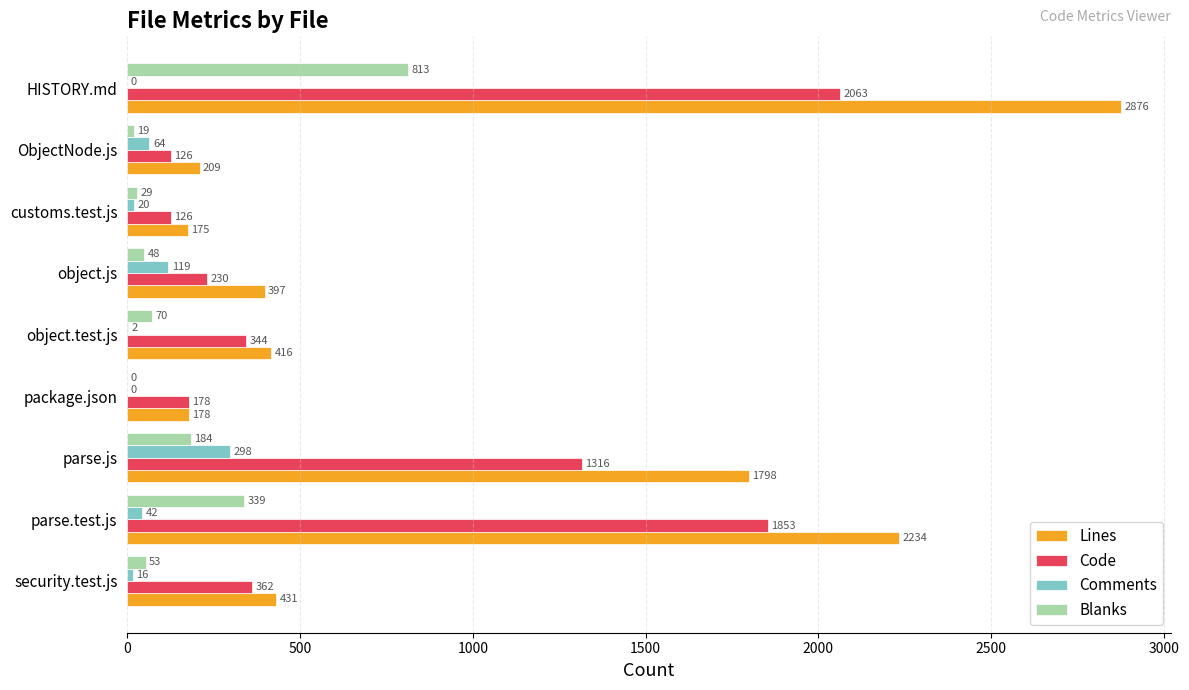

Is the value of Comments at parse.js greater than the value of Code at object.js?

Yes